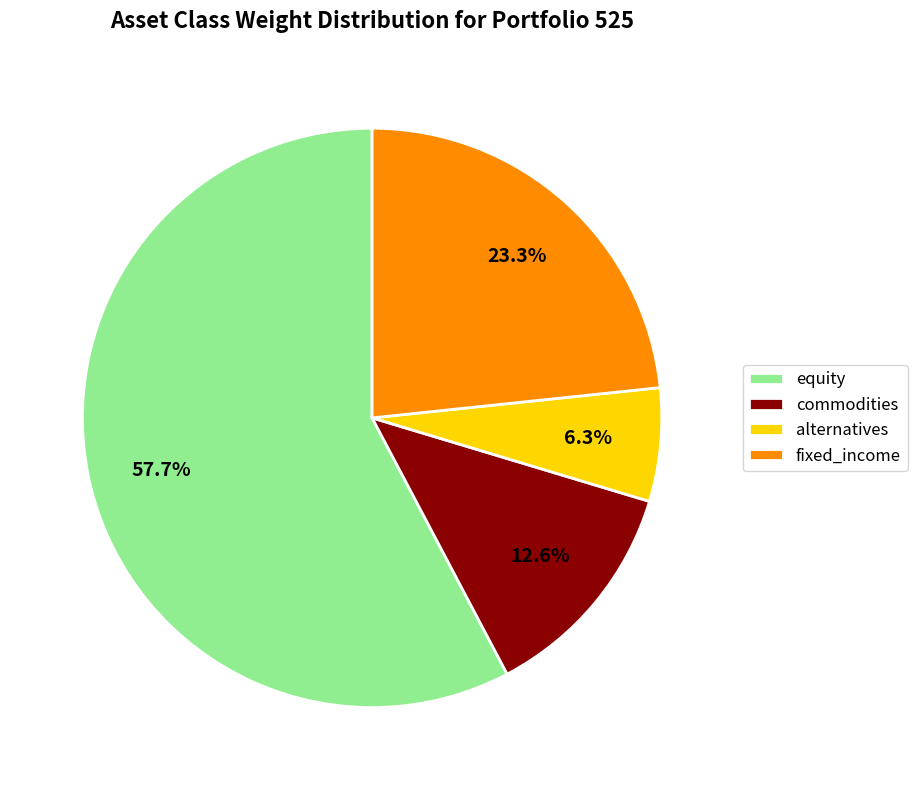

What portion of the pie excludes fixed_income?

76.7%